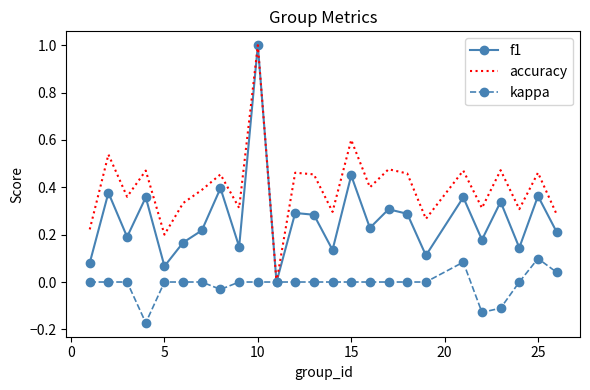

Which series has the largest total across all categories?

accuracy